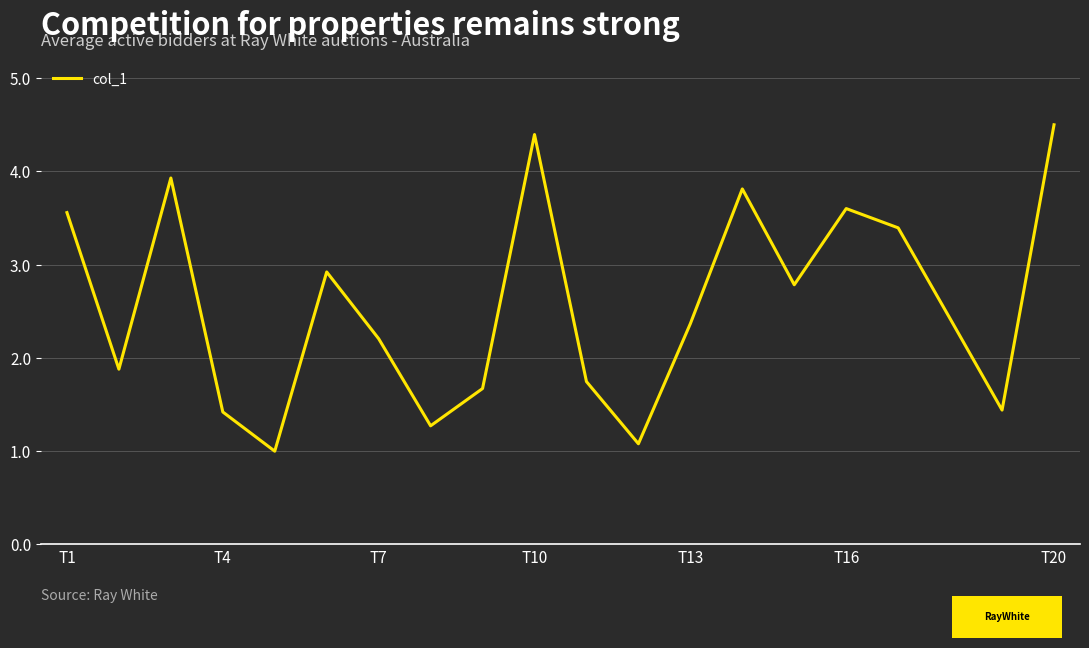

What is the difference between the maximum and minimum values?

3.5